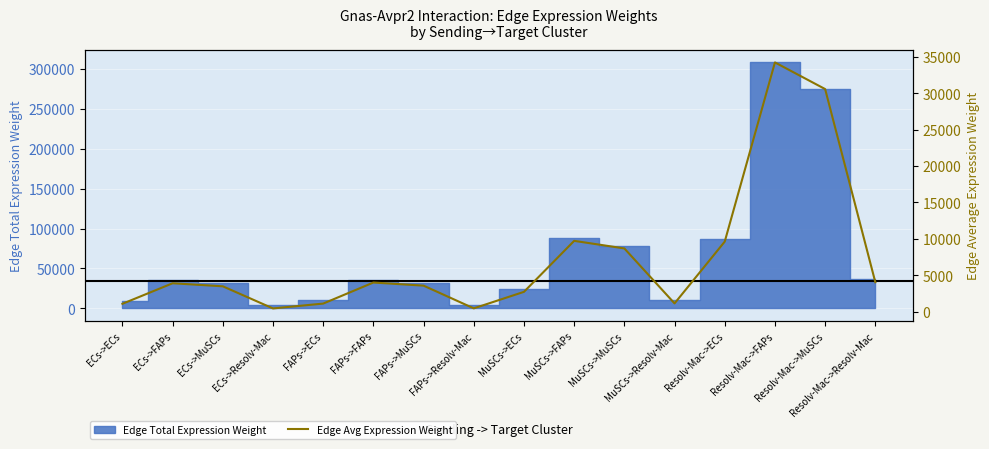

Where is the first local minimum?

ECs->Resolv-Mac